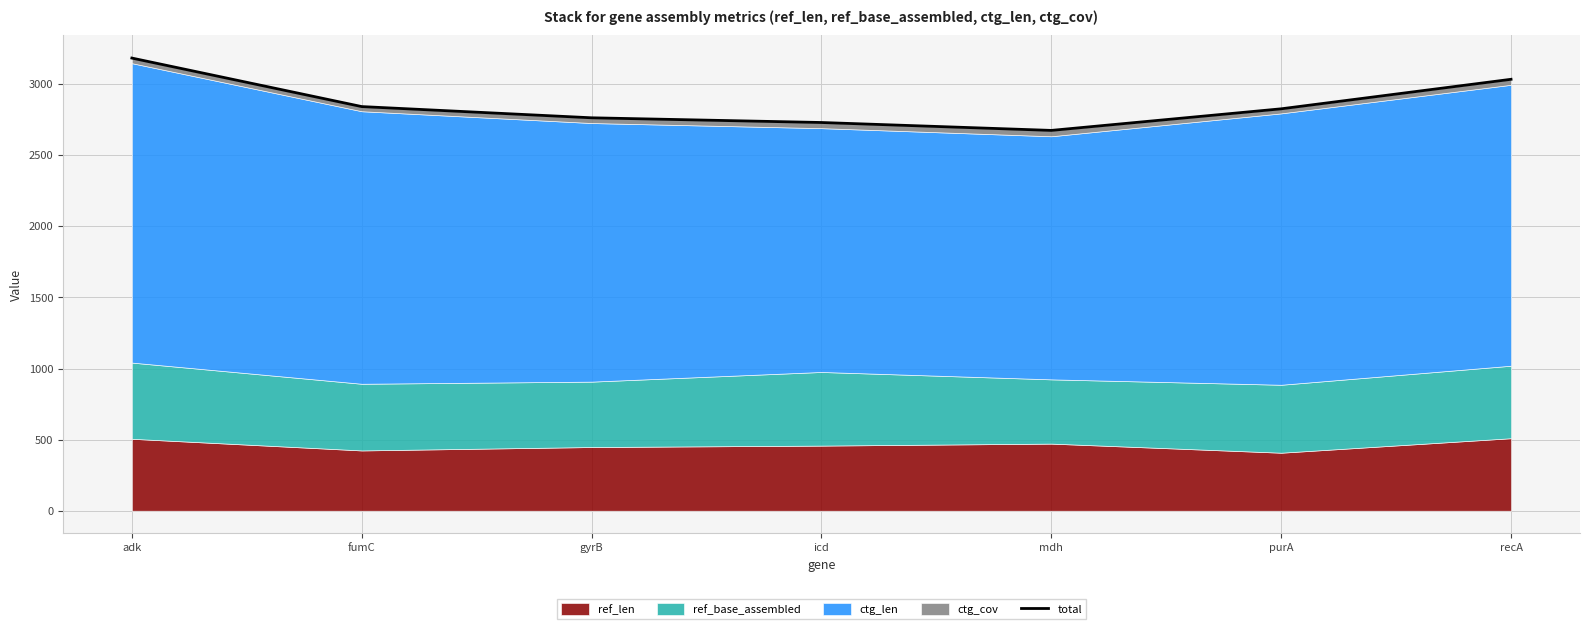

The chart shows a value of 553.9 at gyrB. True or false?

False